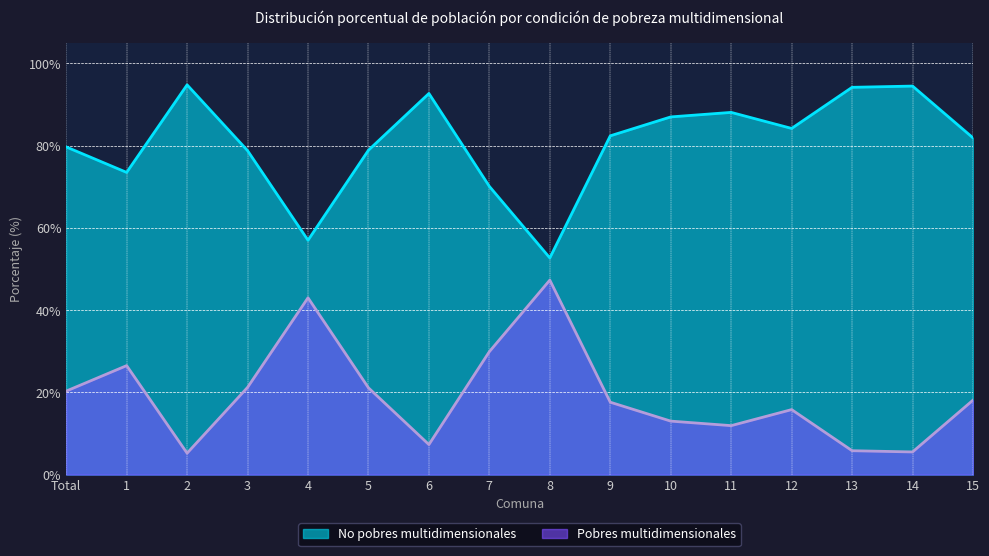

Which category has the lowest value in the No pobres multidimensionales series?

8